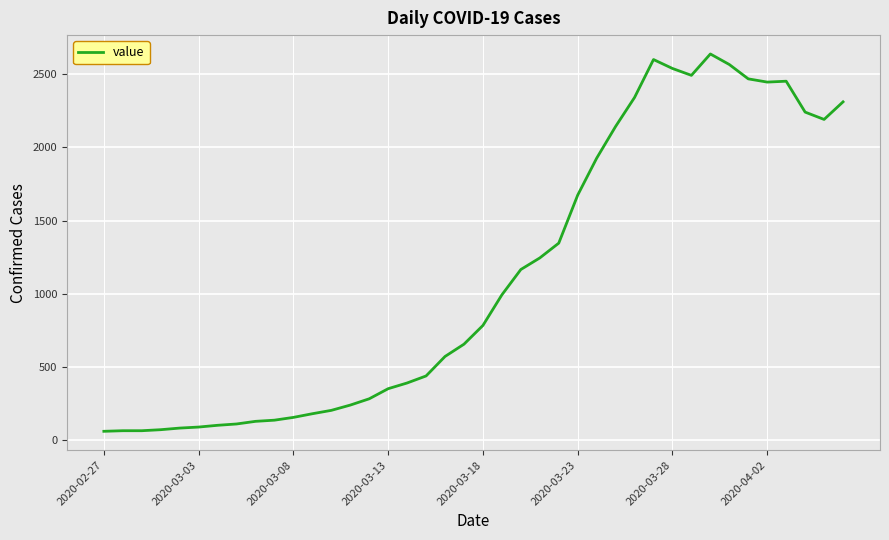

What is the smallest value displayed?

61